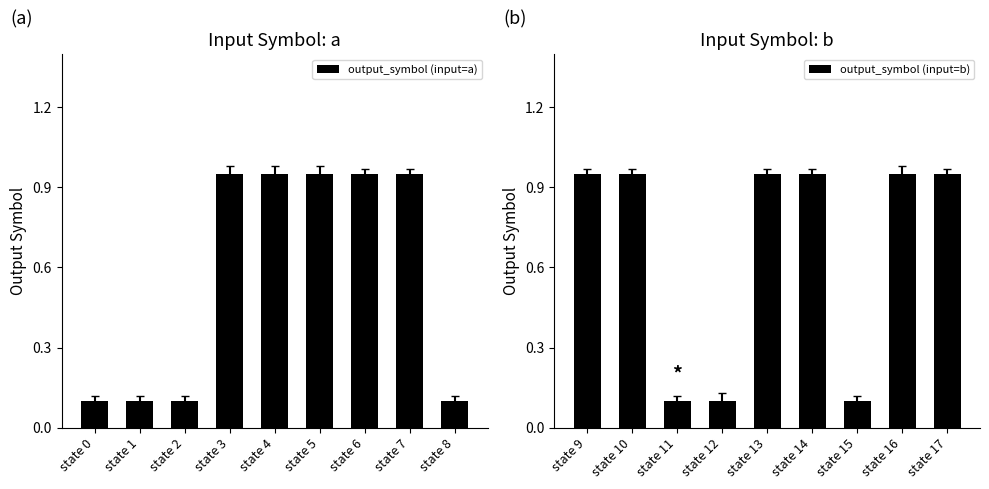

The output_symbol (input=b) series shows 0.1 at state 12. True or false?

True